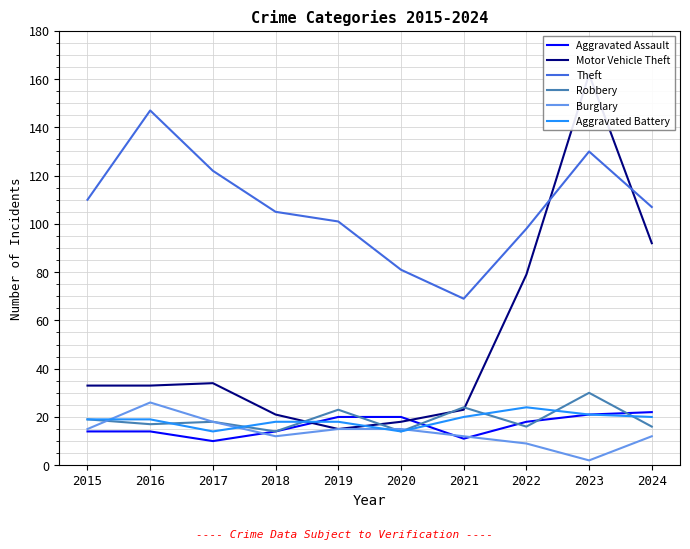

What is the sum of the Burglary values at 2024 and 2018?

24